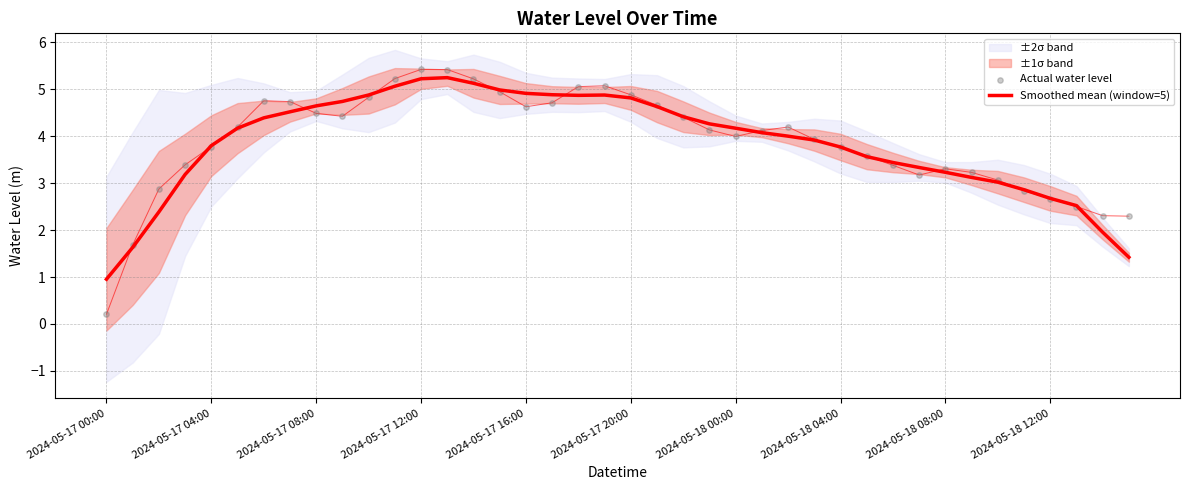

At how many categories does at least one series exceed 3?

32